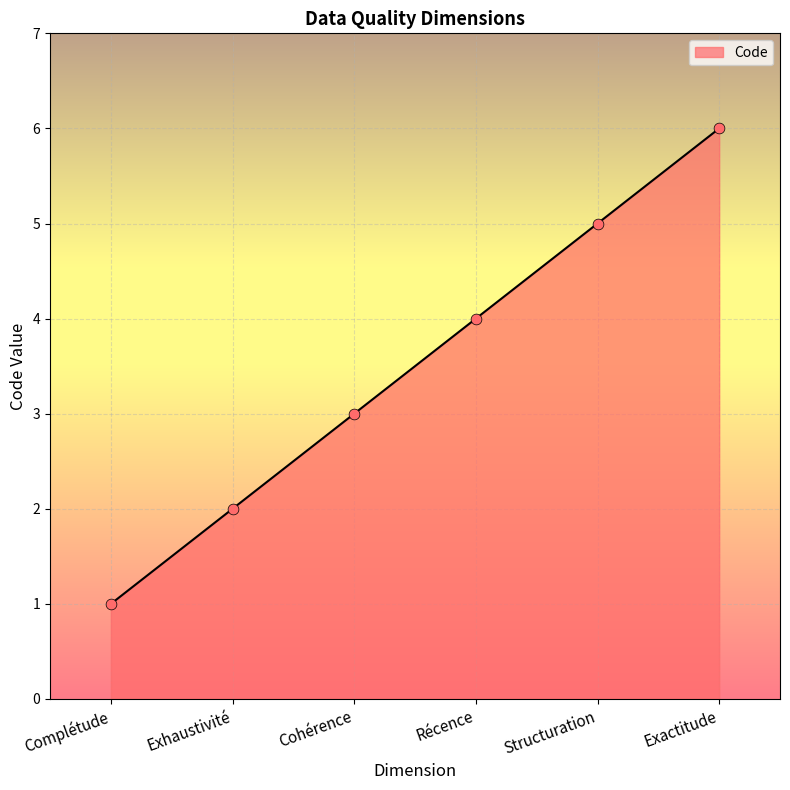

What is the ratio of the value at Complétude to the value at Structuration?

0.2